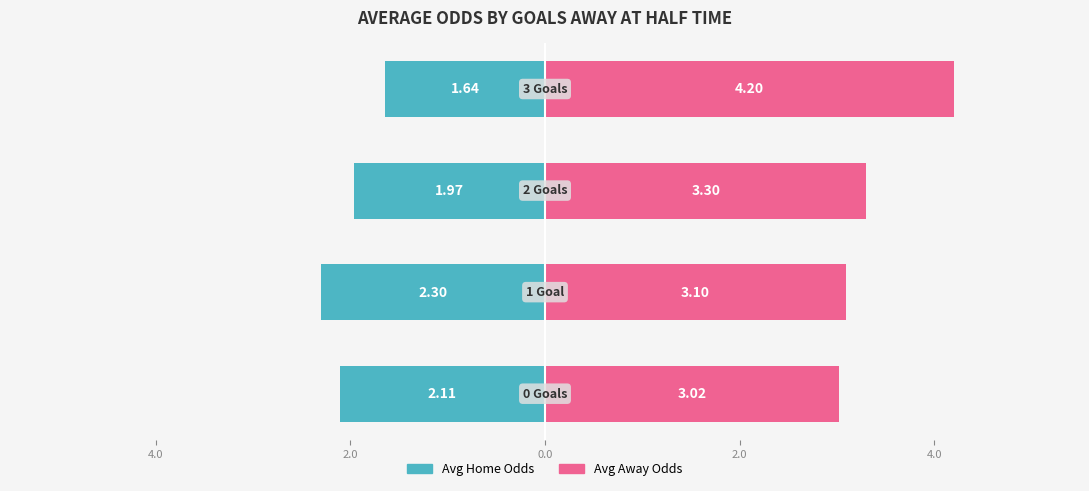

What is the difference between the maximum and minimum values in the Avg Away Odds series?

1.2